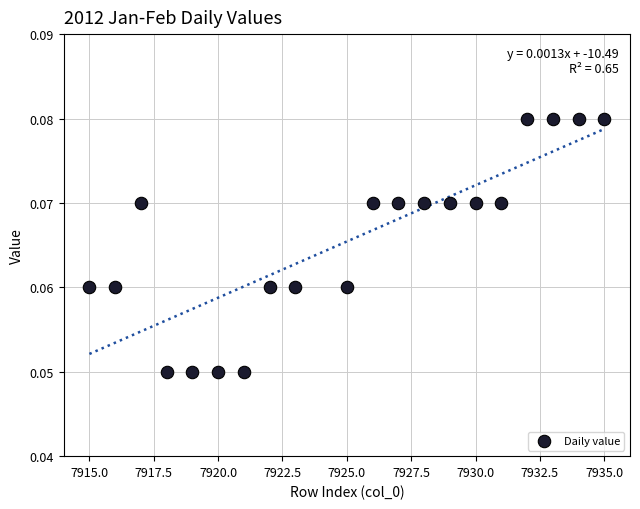

What is the range of X values (max minus min)?

20.0